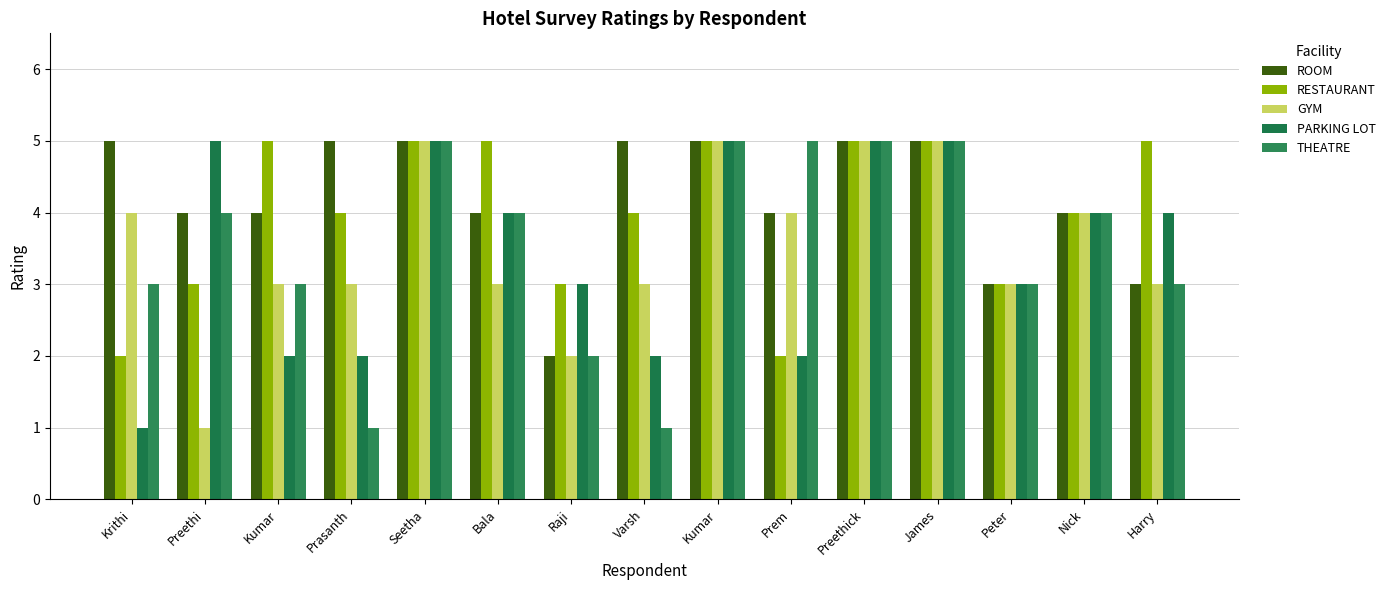

How many categories are shown in the chart?

15